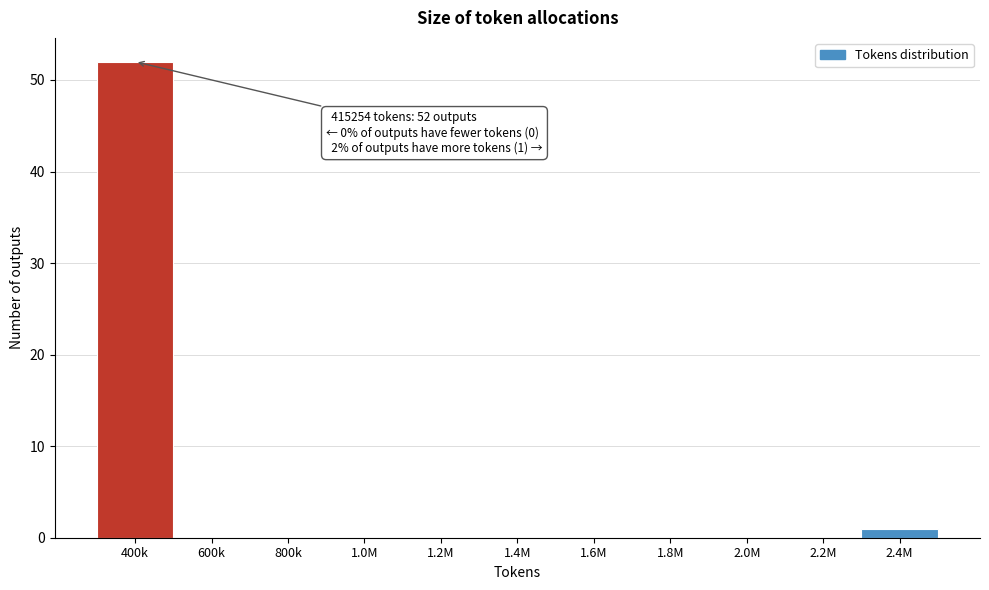

Reading left to right, list all the values displayed in this chart.

400k=52	600k=0	800k=0	1.0M=0	1.2M=0	1.4M=0	1.6M=0	1.8M=0	2.0M=0	2.2M=0	2.4M=1